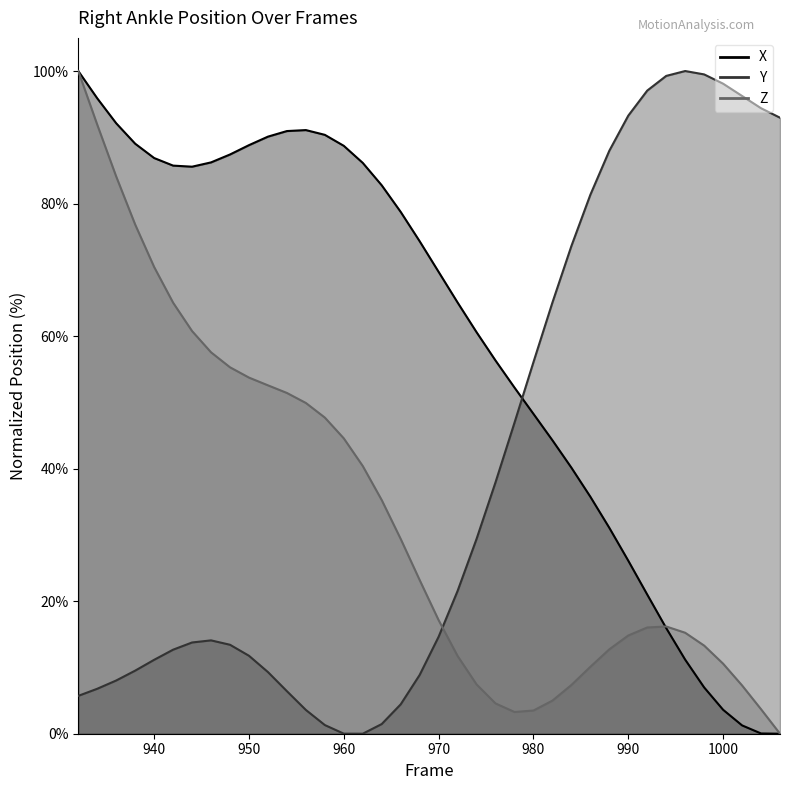

Does the chart display data point markers on the line(s)?

No